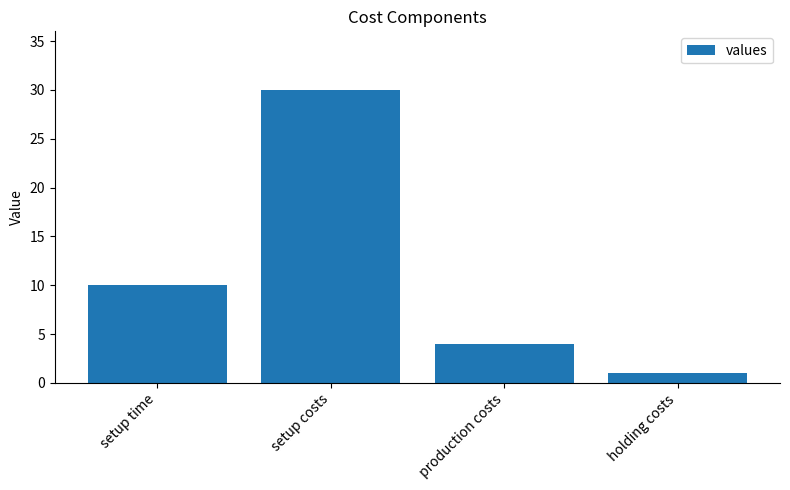

Between setup costs and holding costs, which is larger?

setup costs